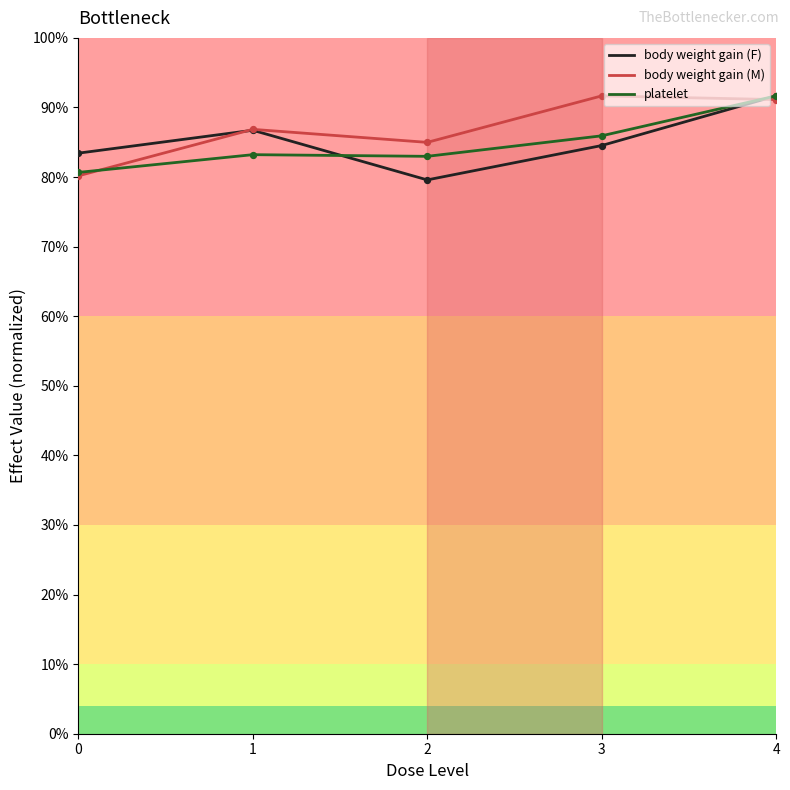

What are all the series names shown in the legend?

body weight gain (F), body weight gain (M), platelet